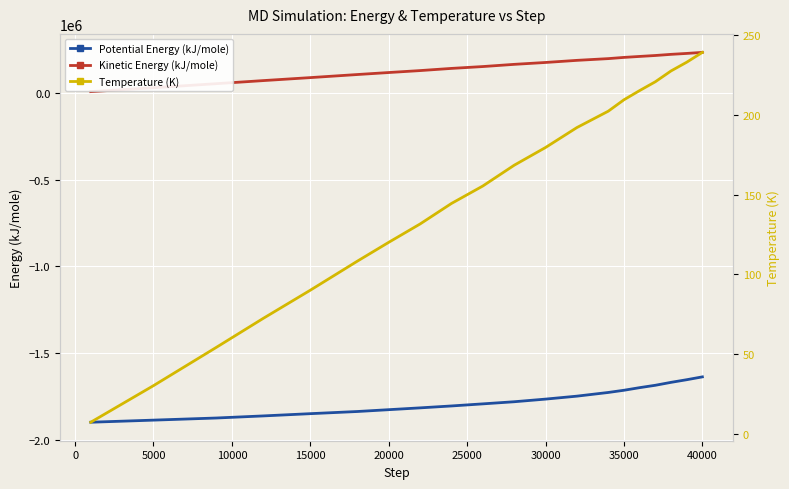

True or false: Potential Energy (kJ/mole) and Kinetic Energy (kJ/mole) cross at least once.

False